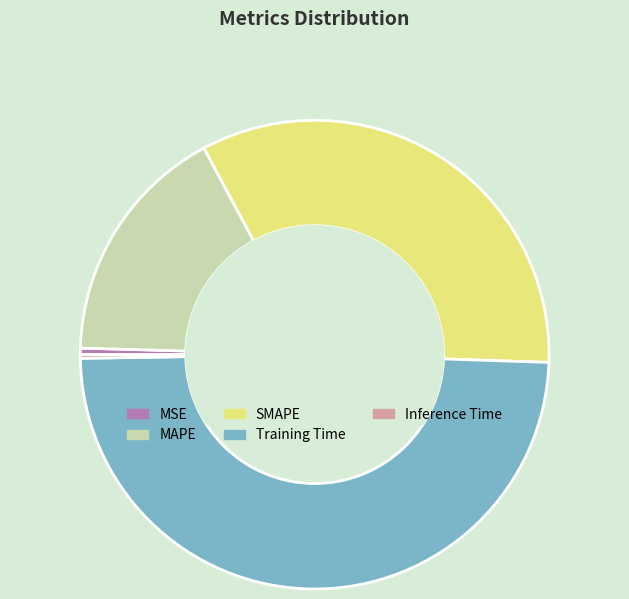

Between MSE and MAPE, which is larger?

MAPE